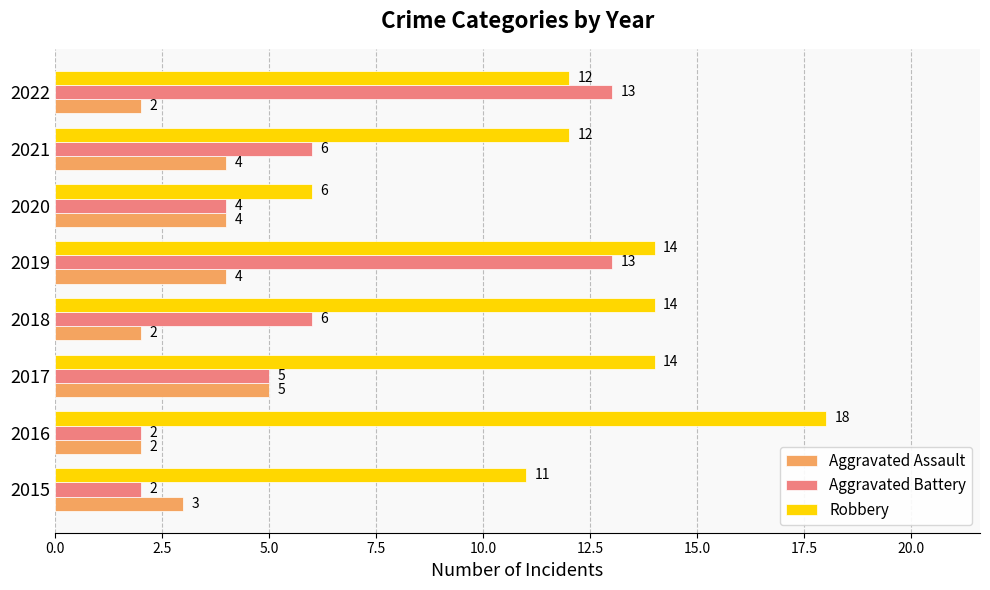

At which label does Robbery reach its minimum?

2020